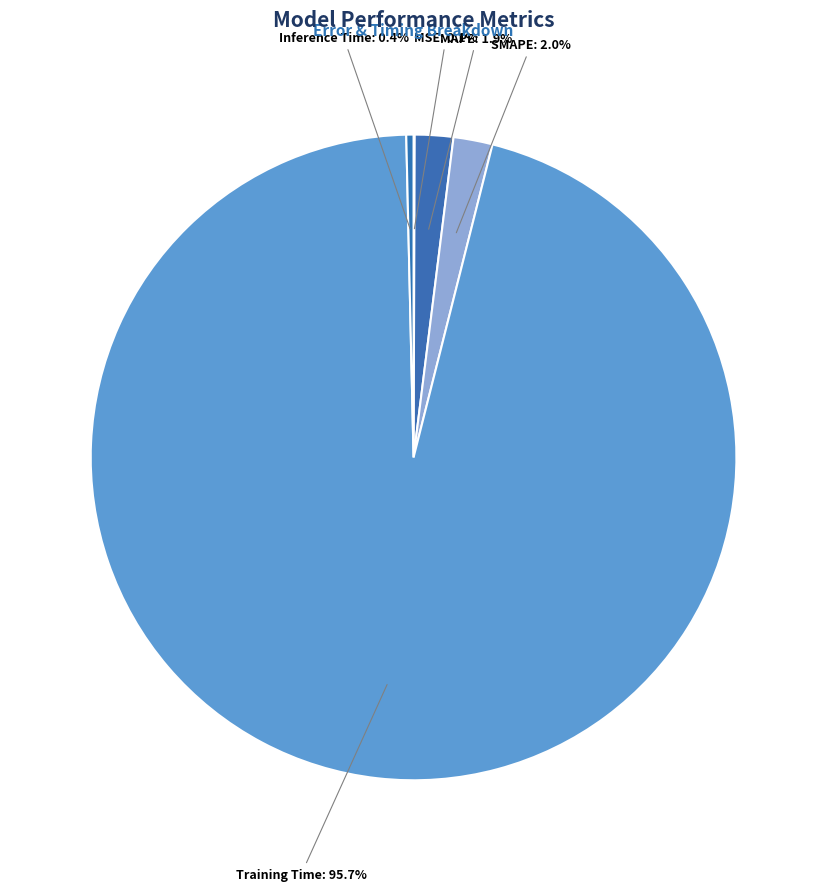

How many slices are in this pie chart?

5